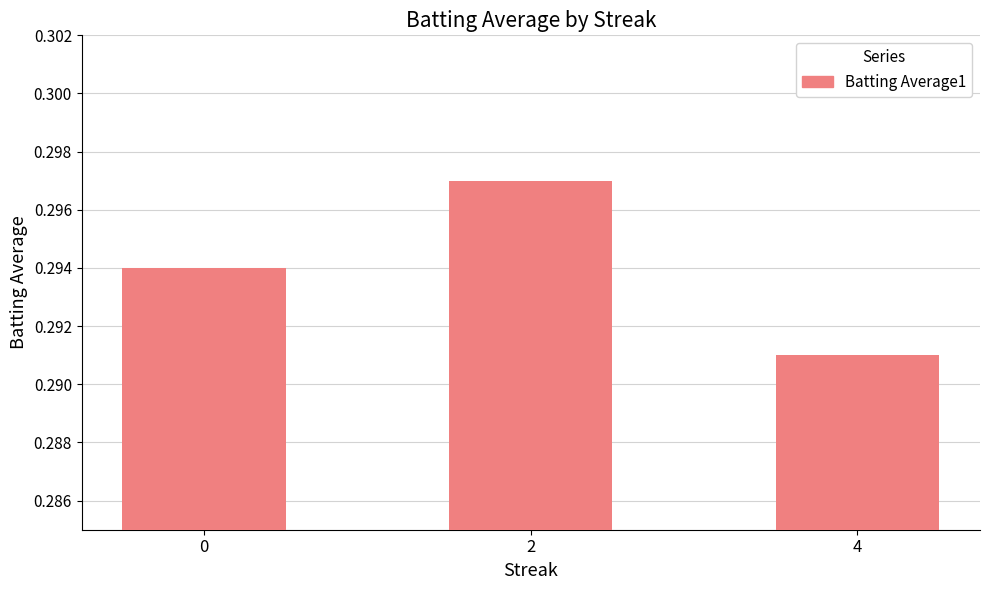

How many values are between 0 and 1?

3